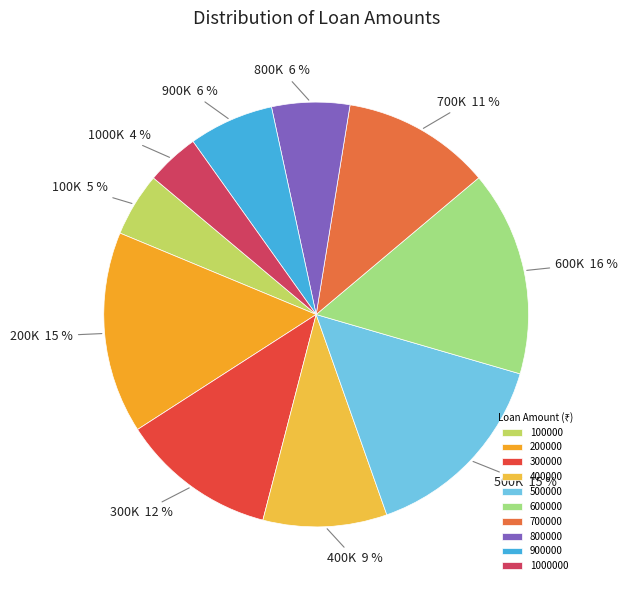

To the nearest percent, what portion does 700000 represent?

11%